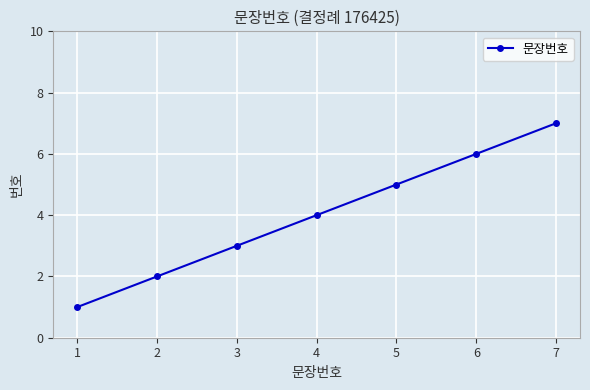

Count the values in the range 2 to 6.

5